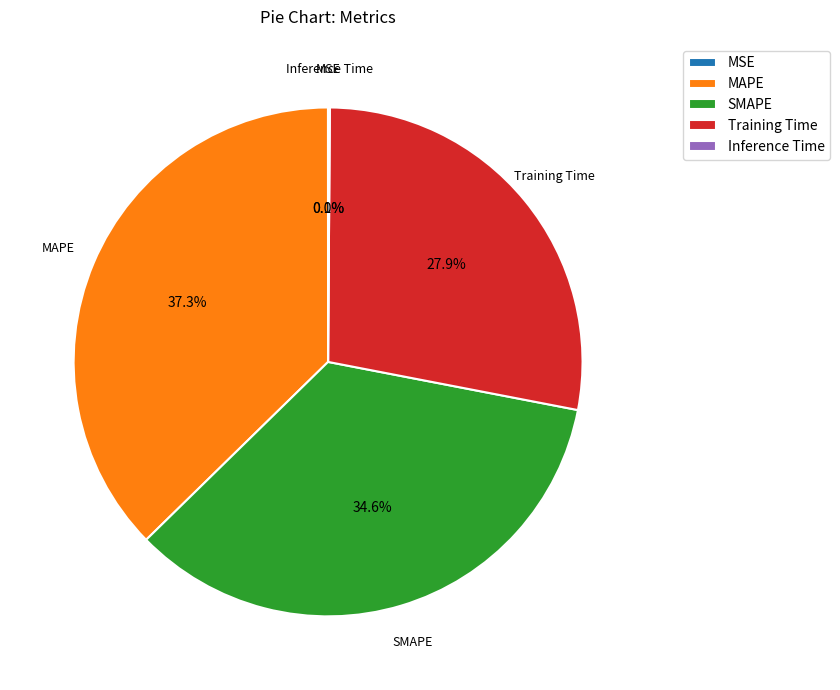

Combined, do SMAPE and Training Time account for over 50%?

Yes